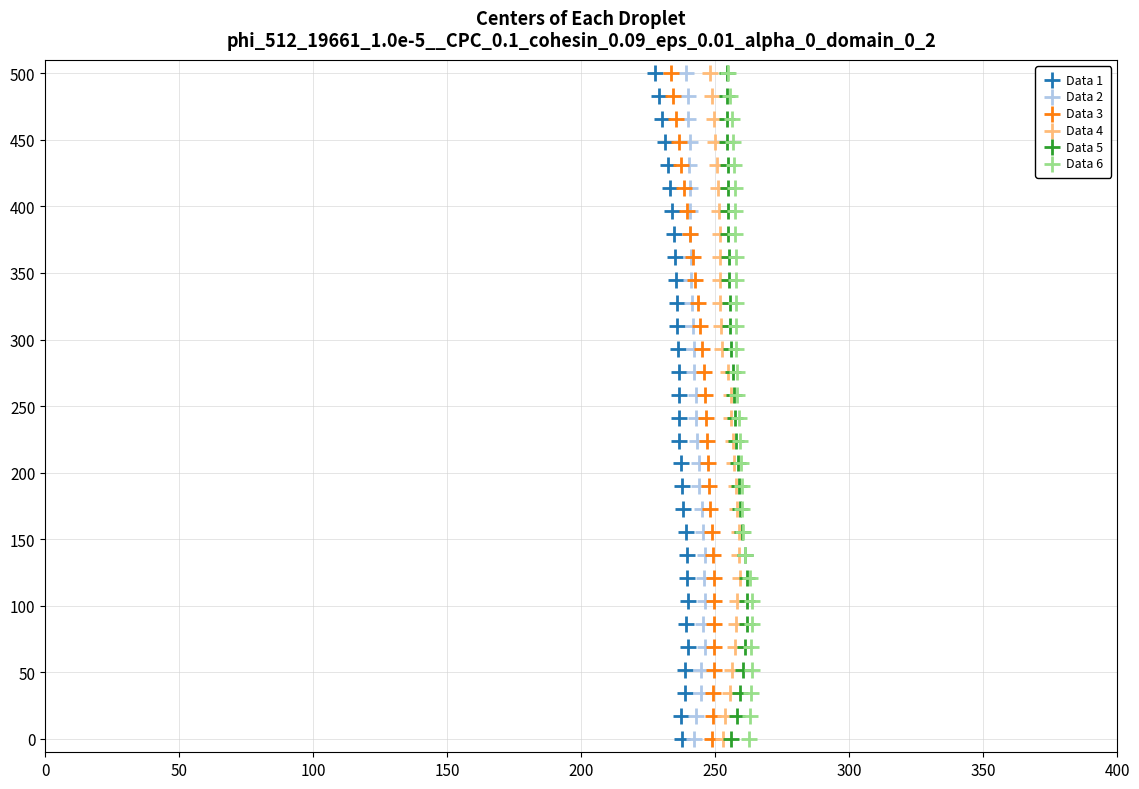

What are all the series names shown in the legend?

Data 1, Data 2, Data 3, Data 4, Data 5, Data 6